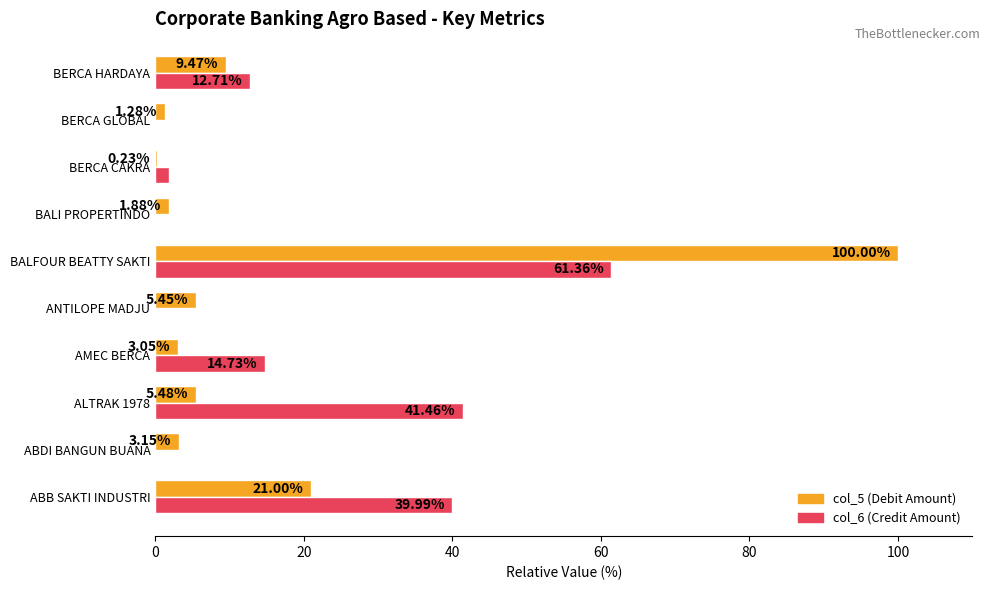

Which label corresponds to the largest value in the chart?

BALFOUR BEATTY SAKTI